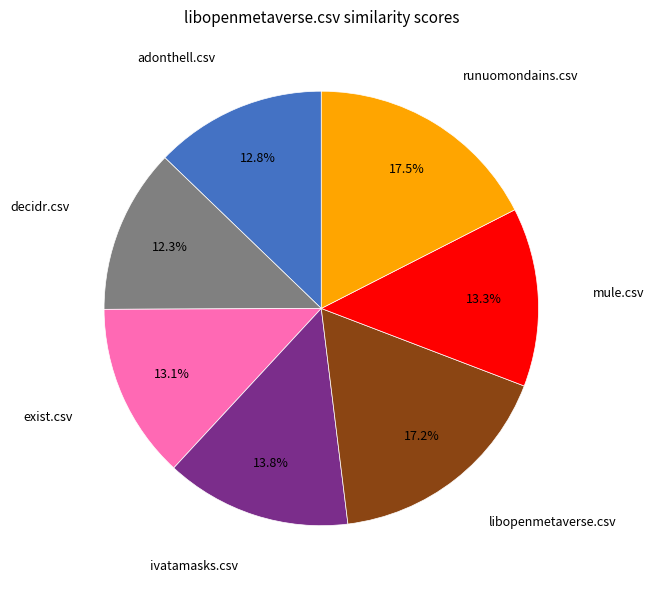

What is the smallest slice in the pie chart?

decidr.csv